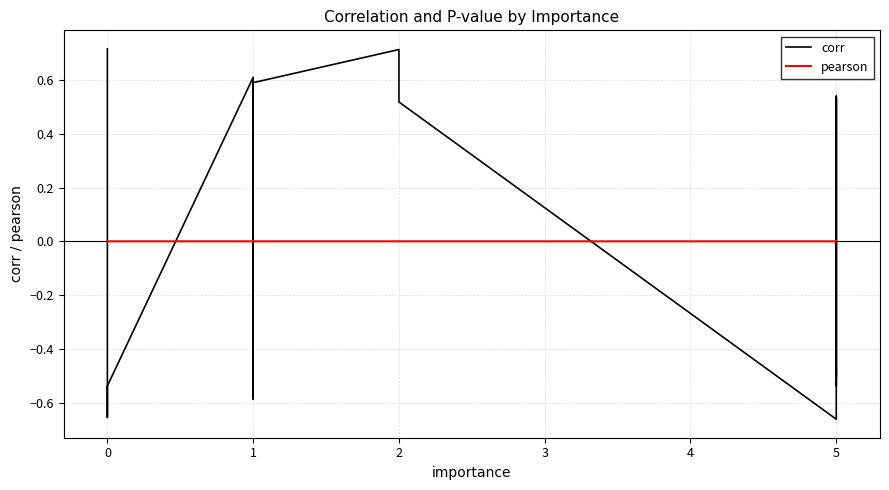

Which series has the largest total across all categories?

corr